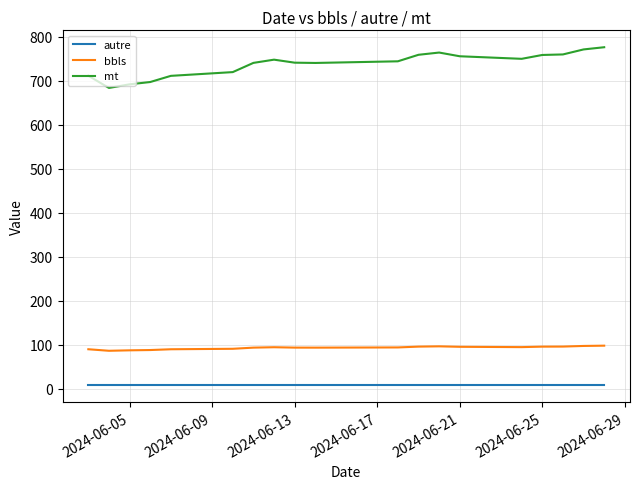

Which series has the largest total across all categories?

mt